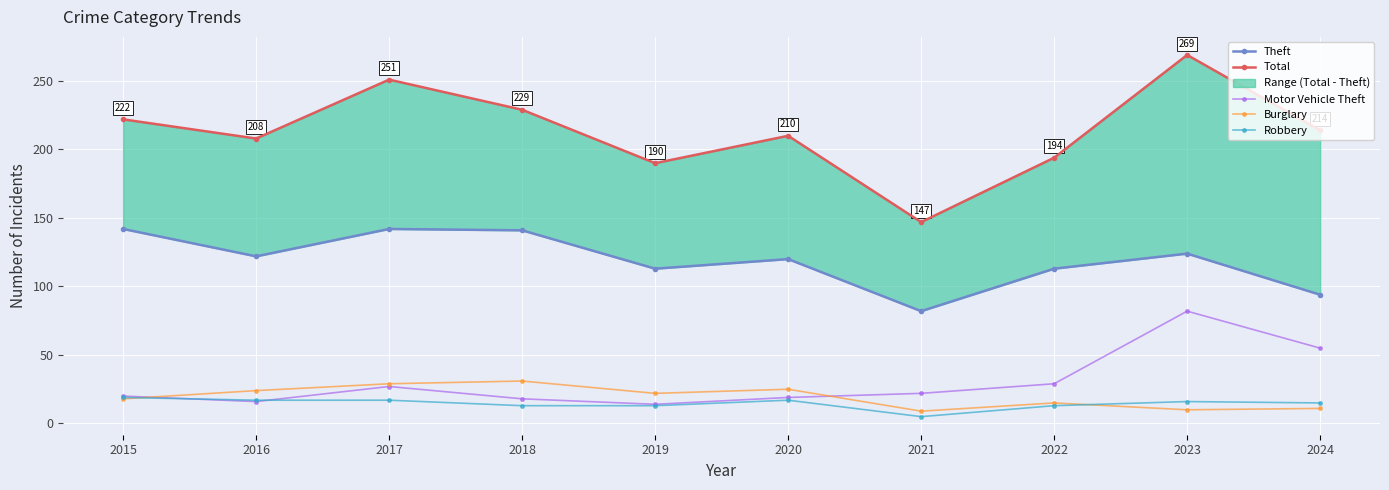

At which category does Robbery reach its first local valley?

2021